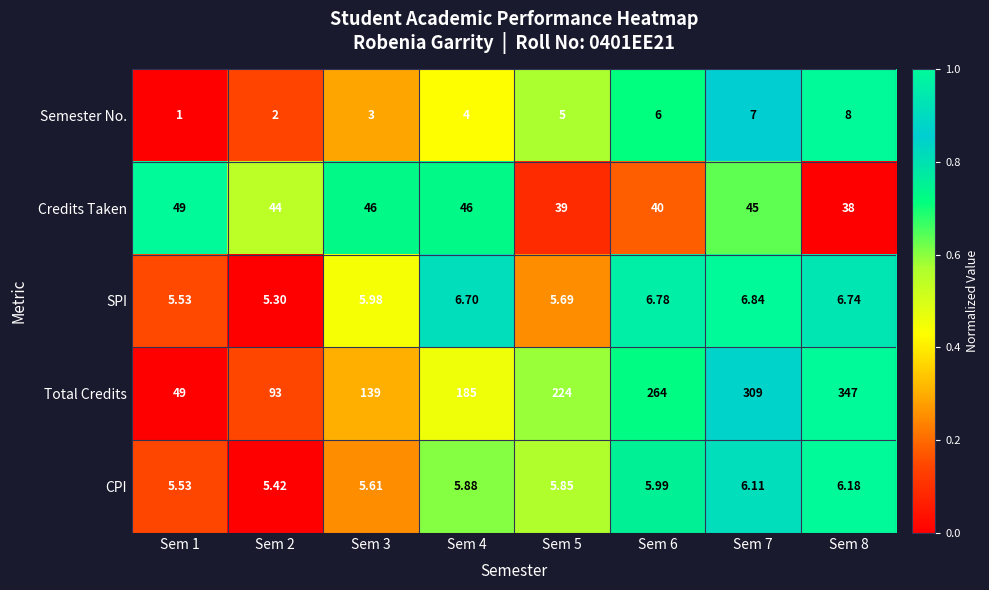

Which series has the widest spread of values?

Total Credits